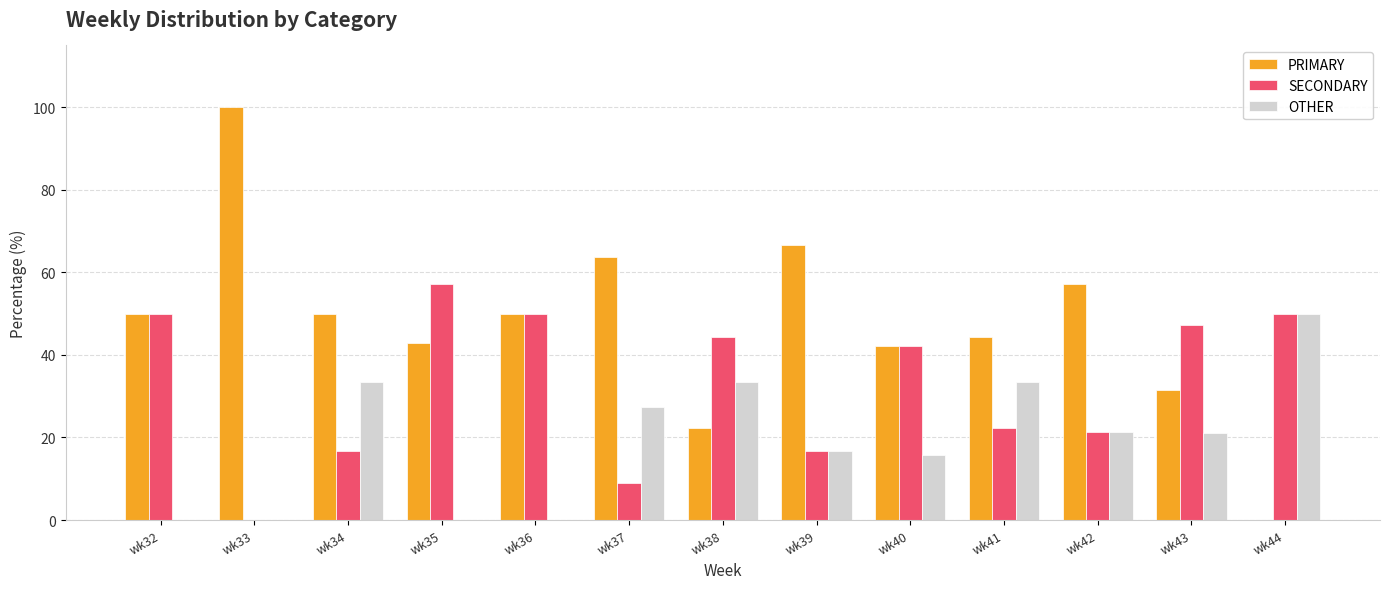

The PRIMARY series shows 44.4 at wk41. True or false?

True